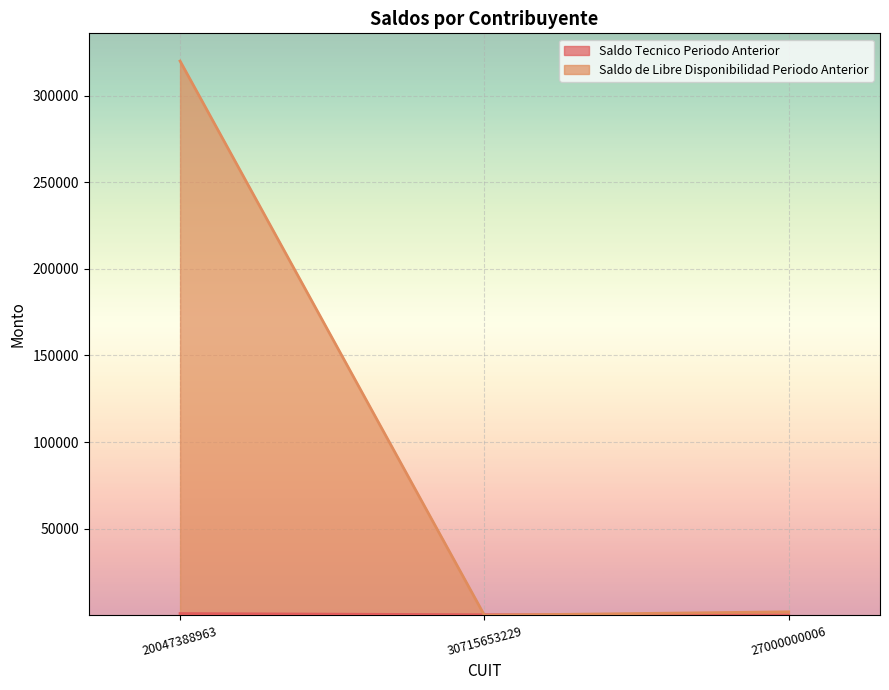

What is the label of the 3rd point from the left?

27000000006